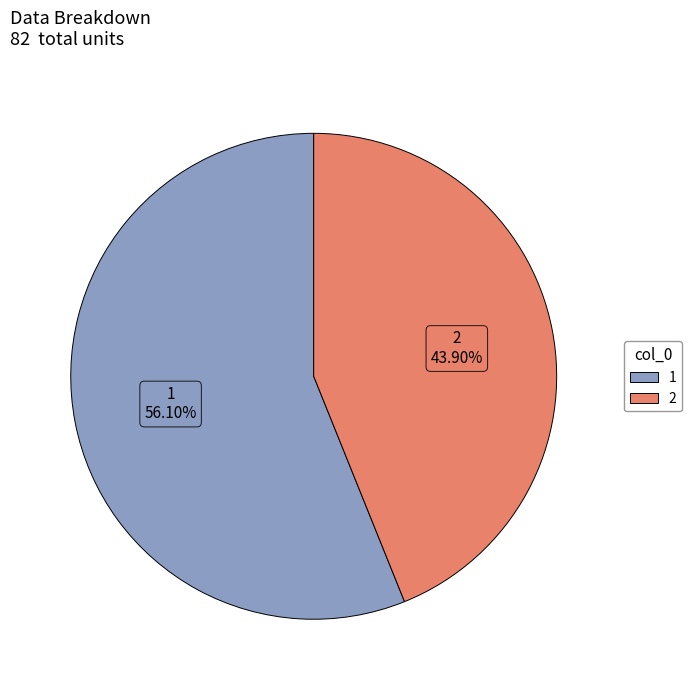

What is the ratio of the value at 1 to the value at 2?

1.3